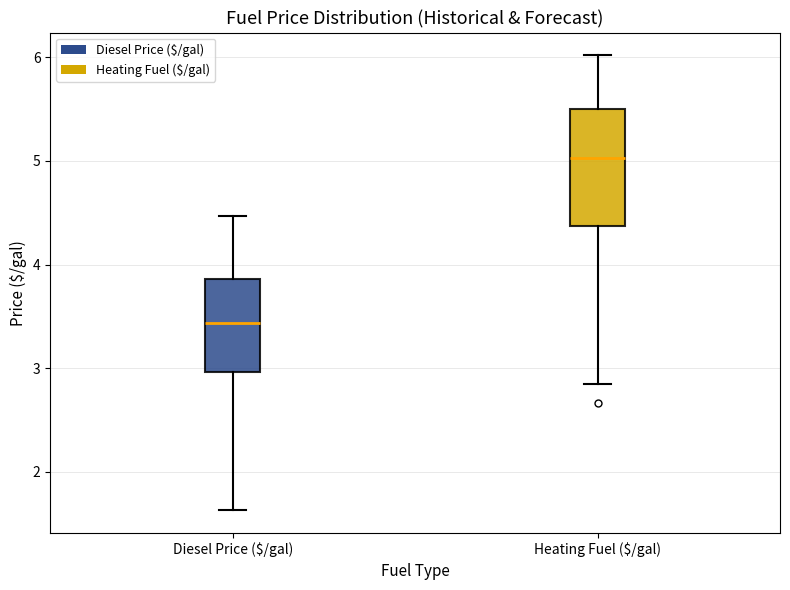

Where does the lower whisker of the box for Heating Fuel ($/gal) end on the y-axis? The values are not printed on the chart, so give them approximately, as read against the axis.

2.9